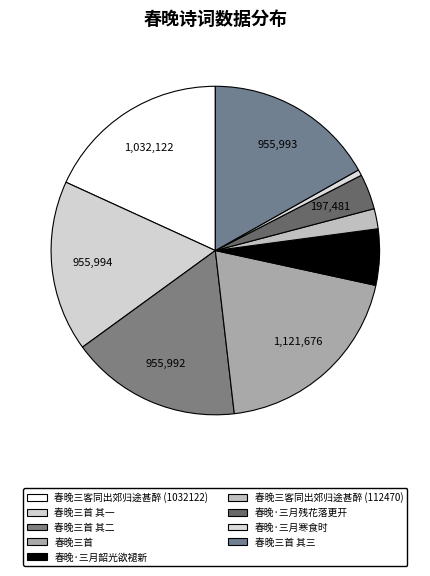

Count the number of slices in the pie.

9